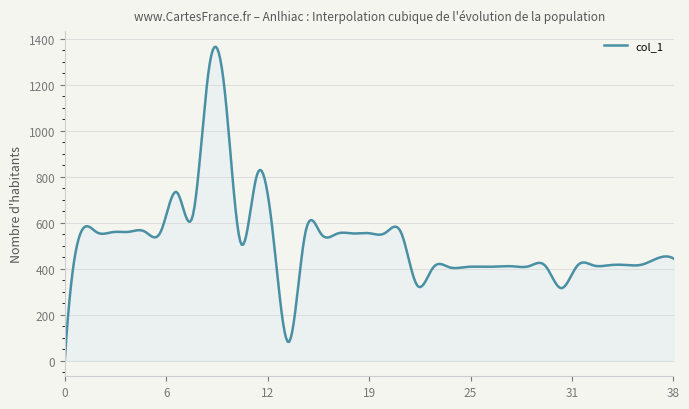

What is the difference between the maximum and minimum values?

1364.0